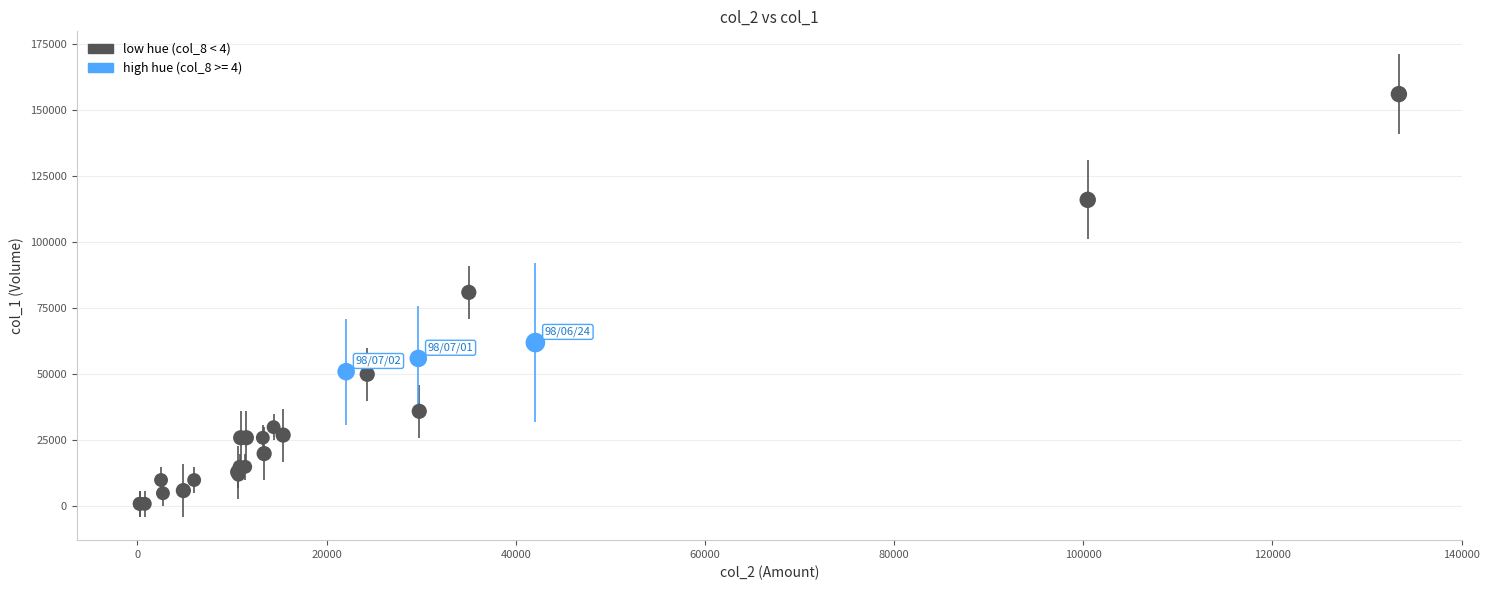

What Y value in the scatter plot is closest to 78500?

81000